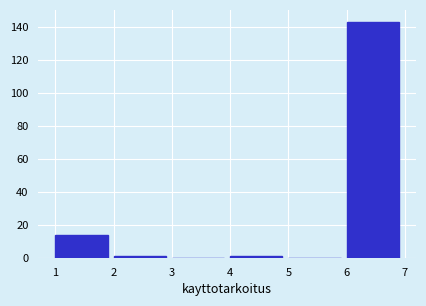

Which range on the x-axis has the tallest bar?

6 to 7